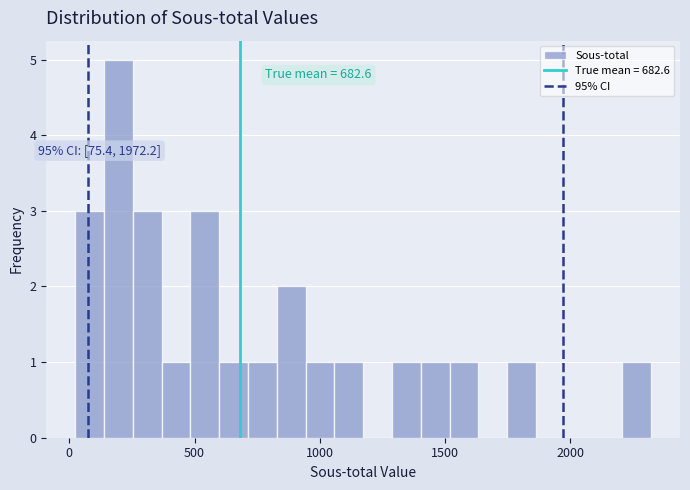

Read against the x-axis, roughly where is the centre of the tallest bar?

200